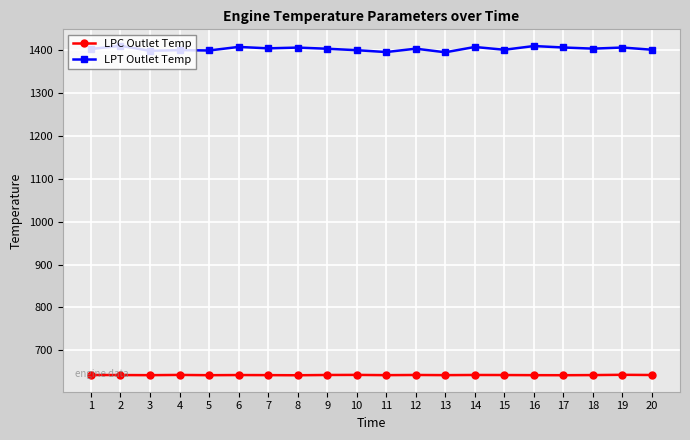

What is the total value across all series at 3?

2040.8